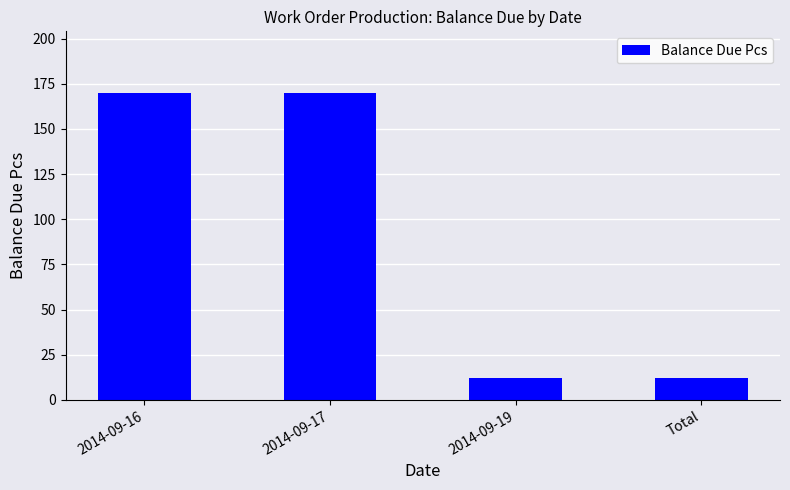

What is the label of the 2nd bar from the right?

2014-09-19